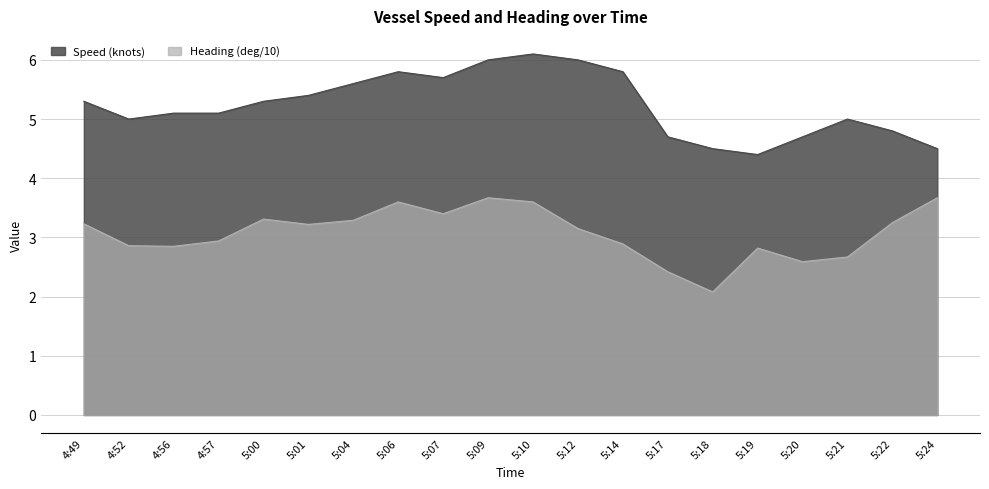

At which category is the sum across all series the highest?

5:10